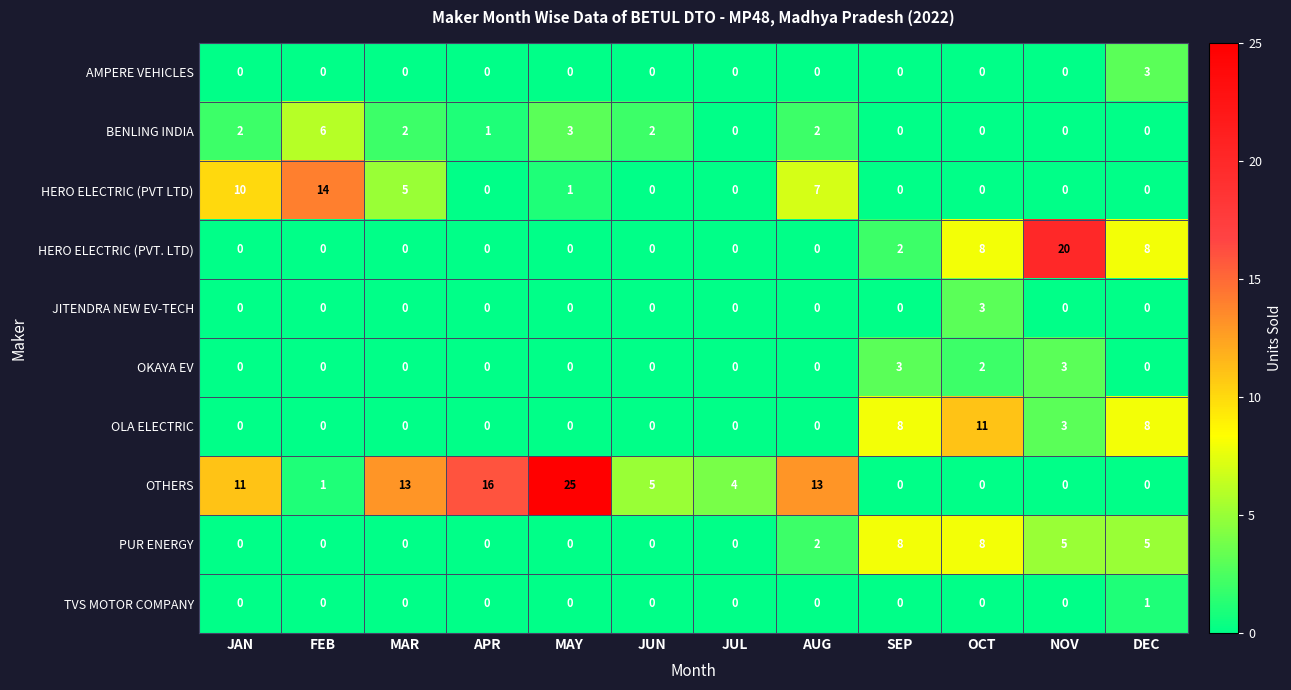

What is the sum of all JITENDRA NEW EV-TECH values?

3